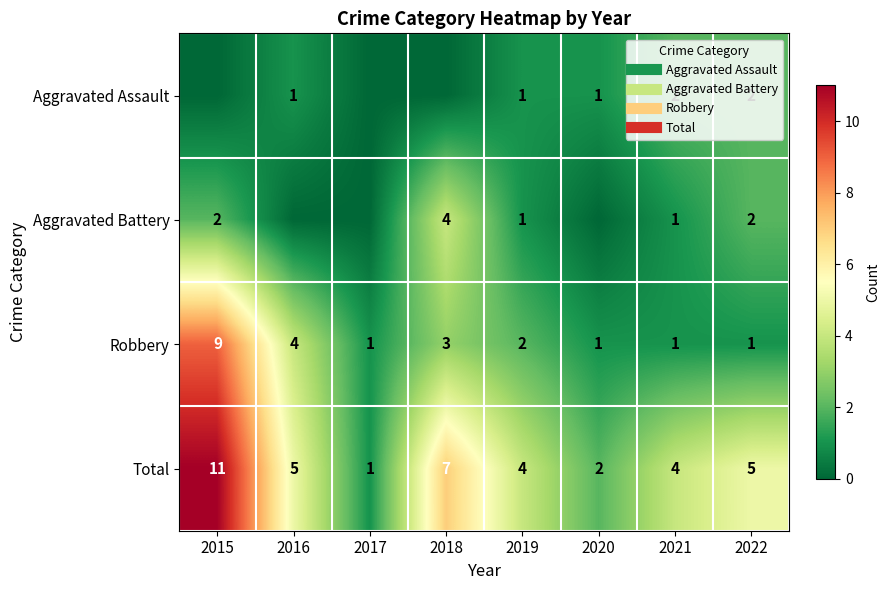

What is the maximum value shown in the chart?

11